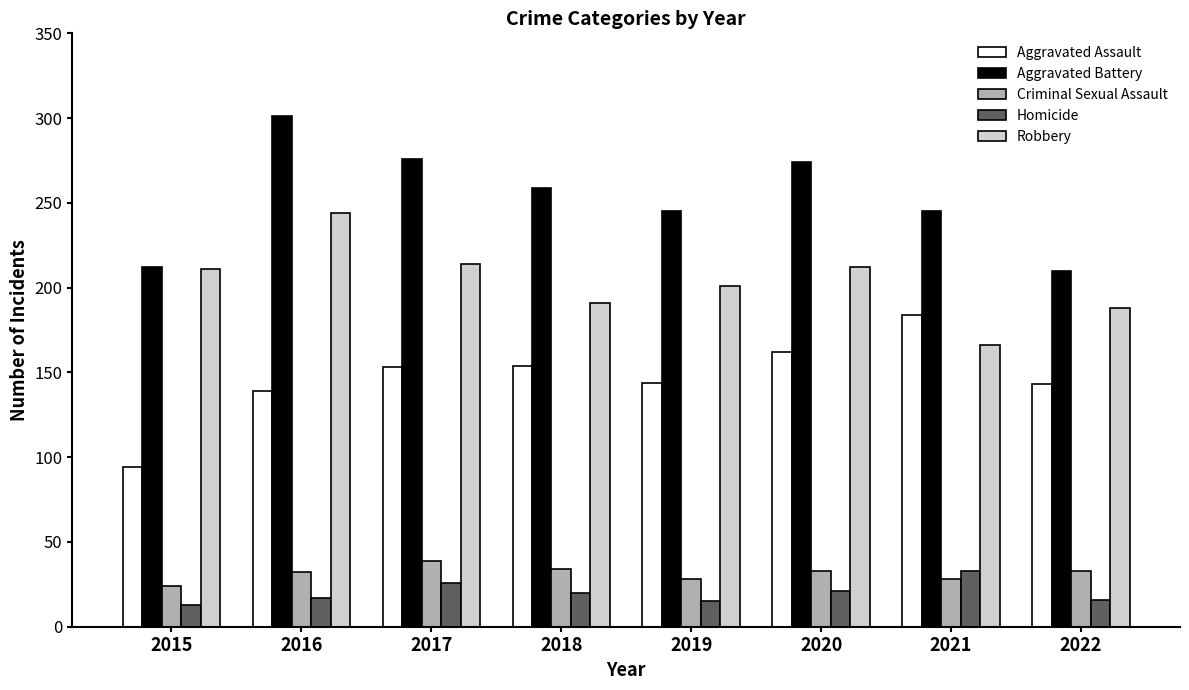

Between 2017 and 2021, which series saw the biggest shift?

Robbery